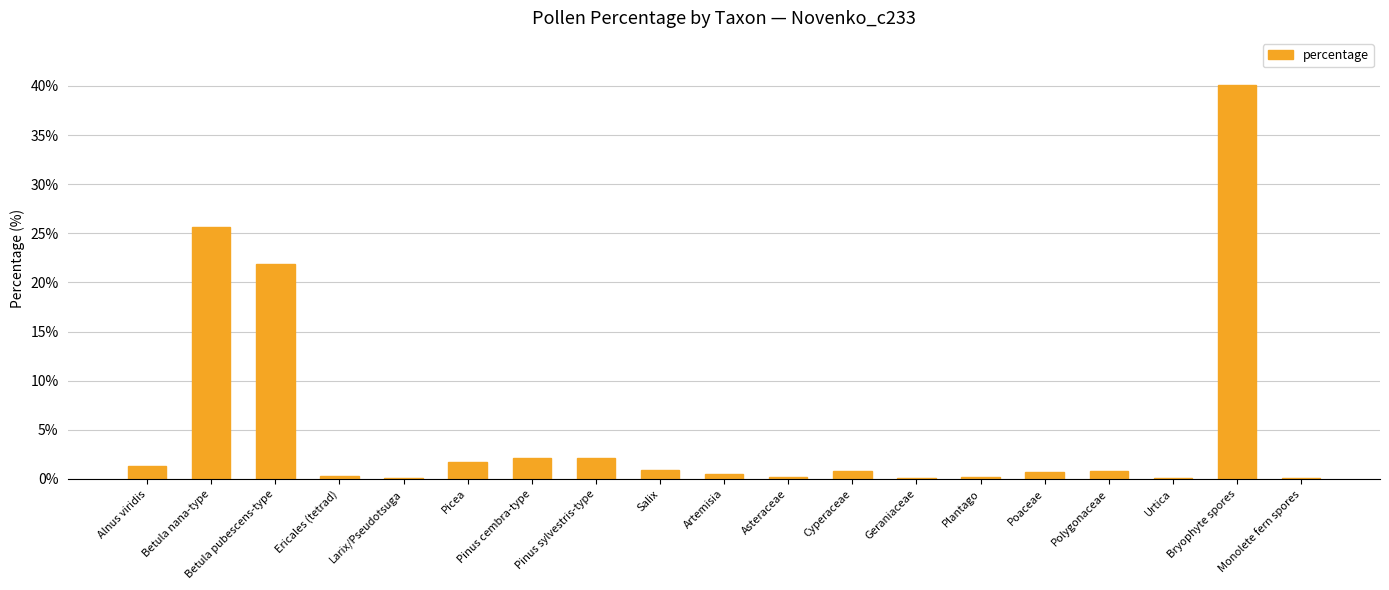

Which label corresponds to the largest value in the chart?

Bryophyte spores